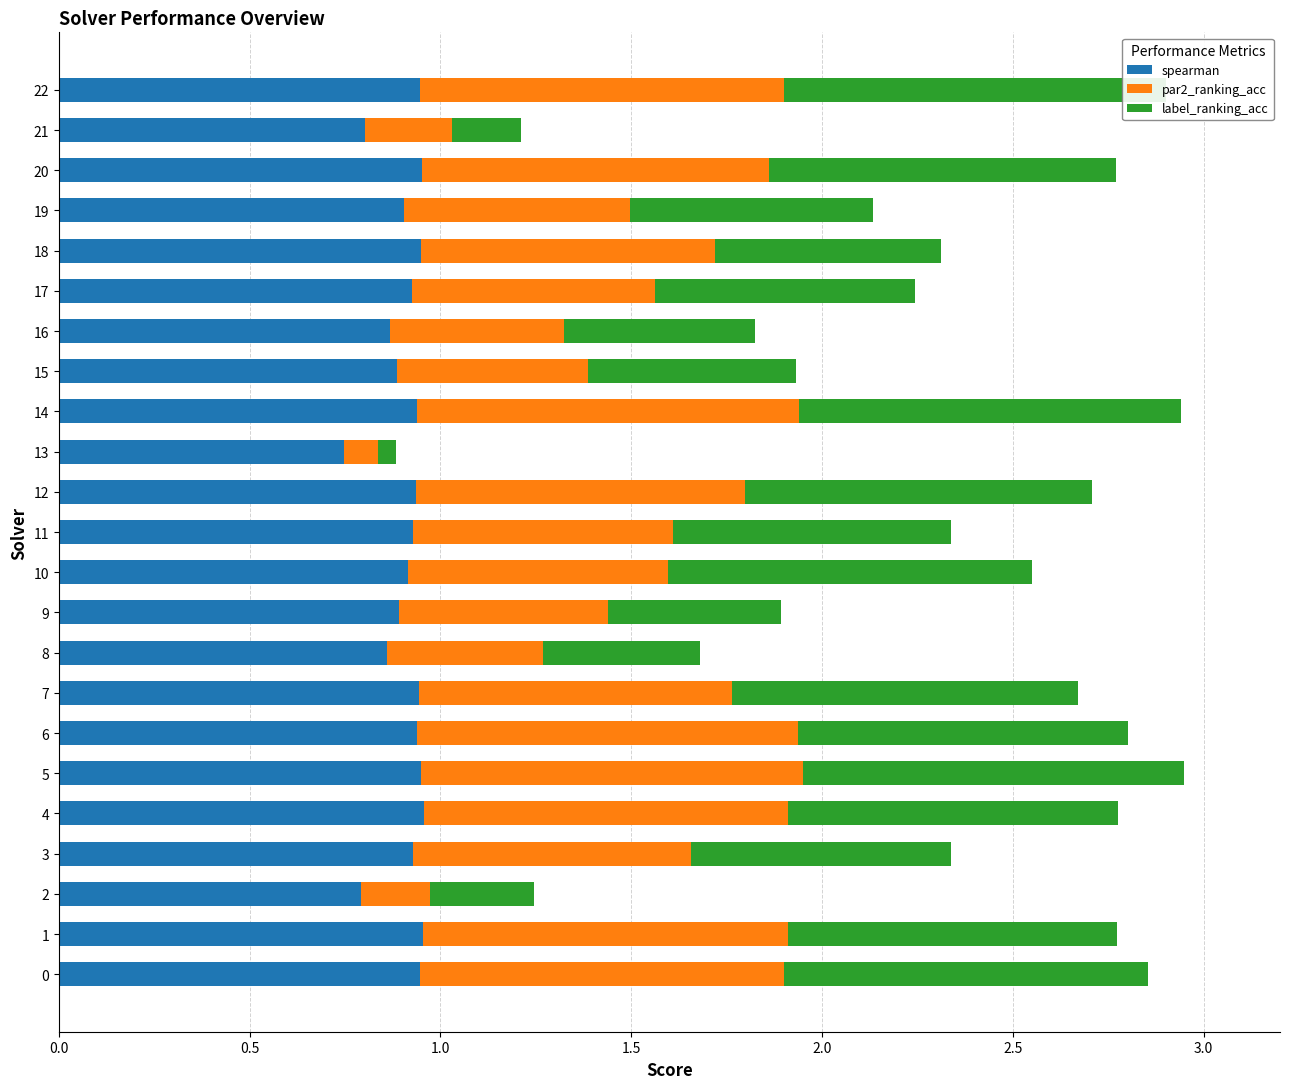

At which label is spearman closest to 0?

13